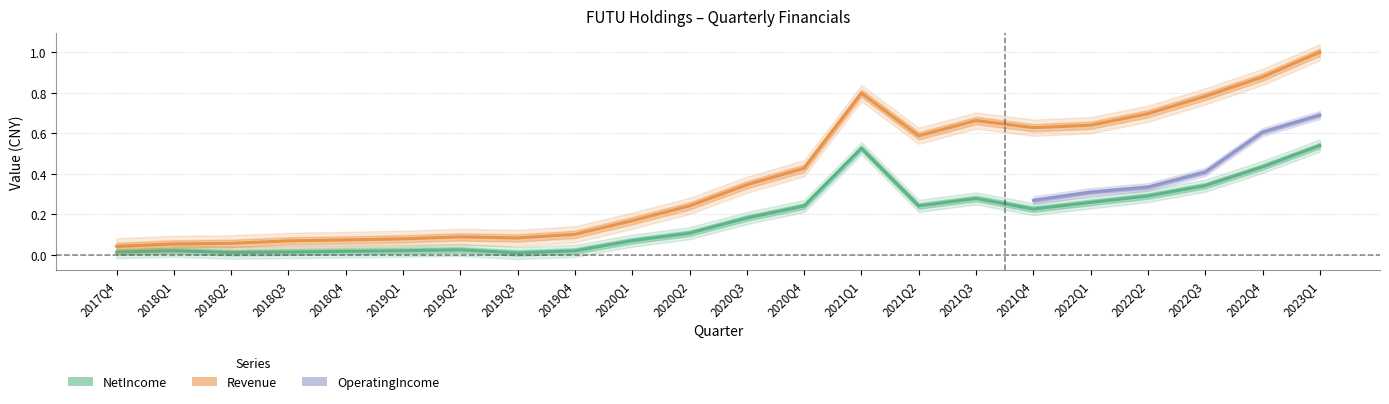

At which category is the sum across all series the highest?

2023Q1